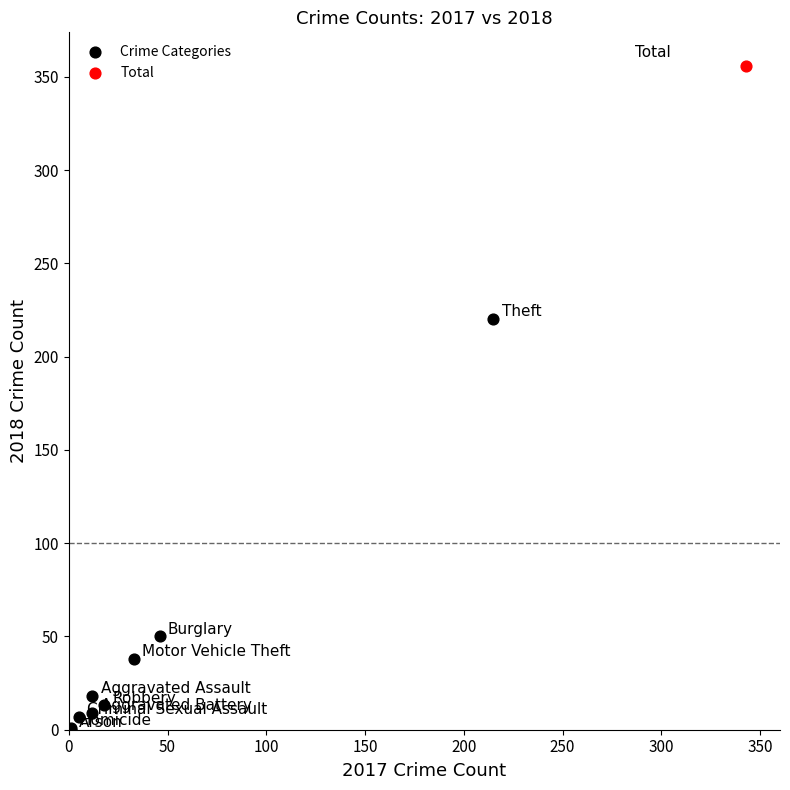

What are all the series names shown in the legend?

Crime Categories, Total